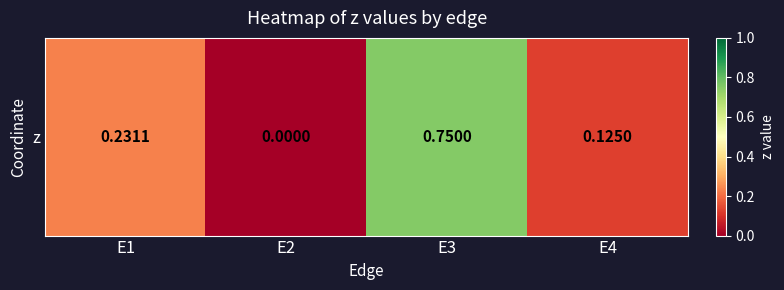

Is it true that the value at E2 is 0.0?

True